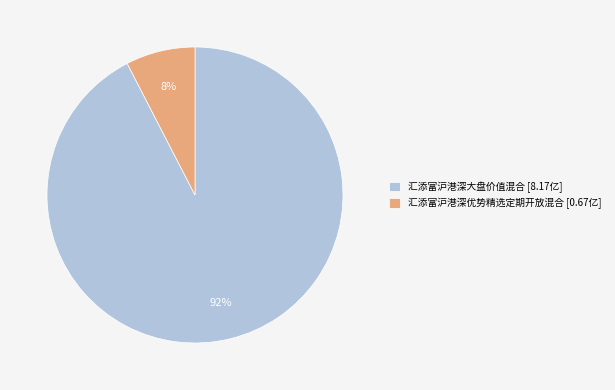

Which category has the smallest portion of the pie?

汇添富沪港深优势精选定期开放混合